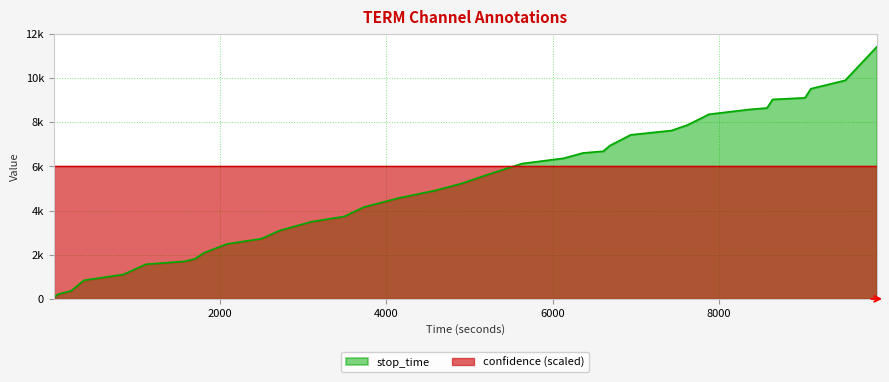

True or false: stop_time has a value of 7878 at 7623.0.

True